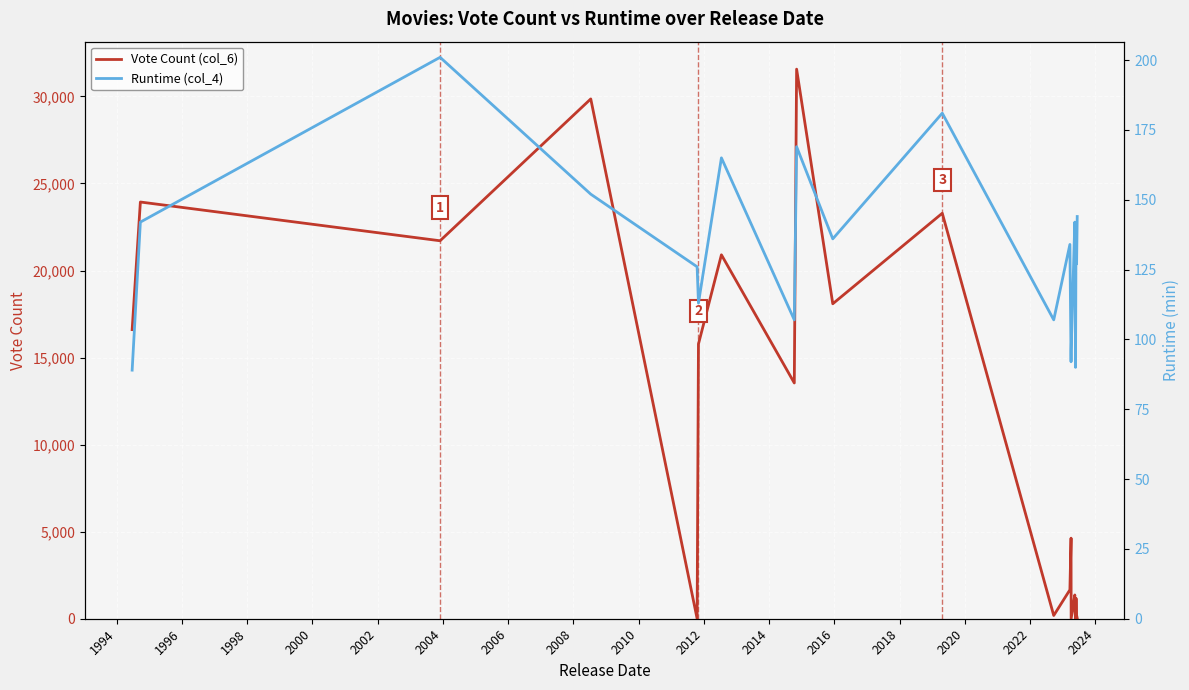

Which has a higher value, 2002 or 2016?

2002